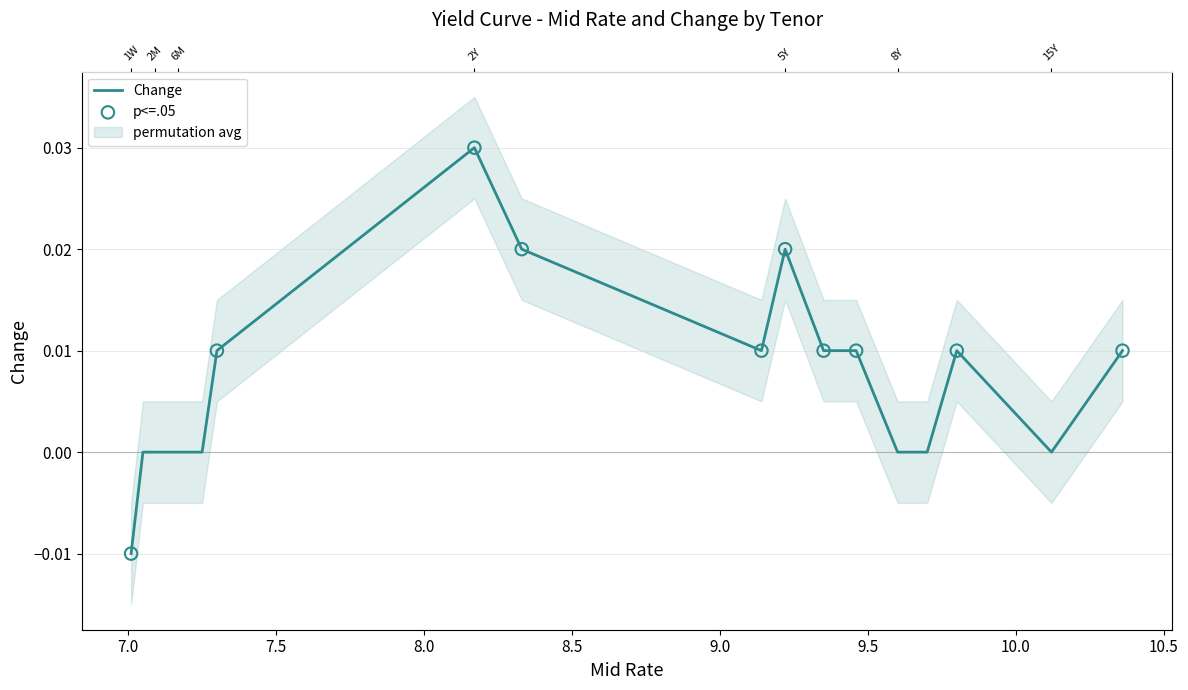

Which has a higher value, 20Y or 2Y?

2Y